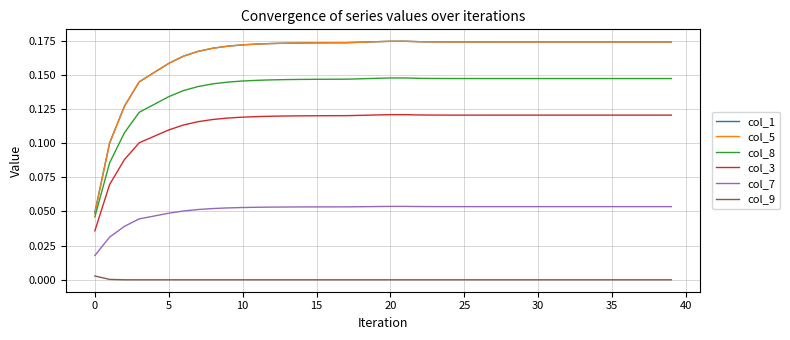

Which series has the widest spread of values?

col_5